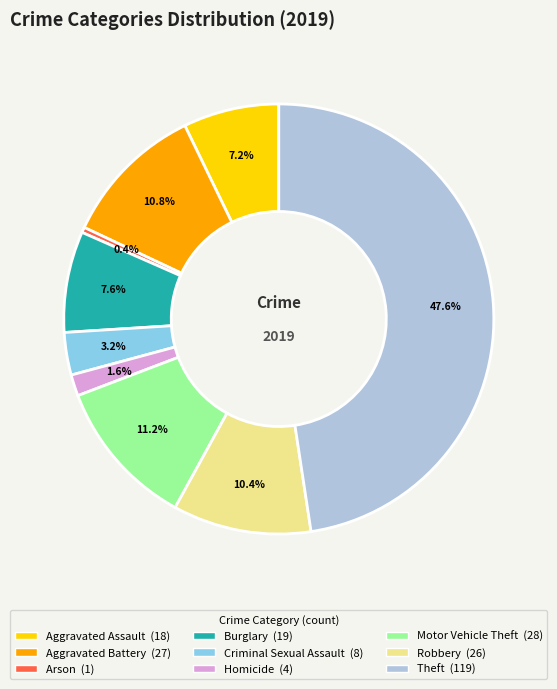

Does Arson represent more than half of the total?

No